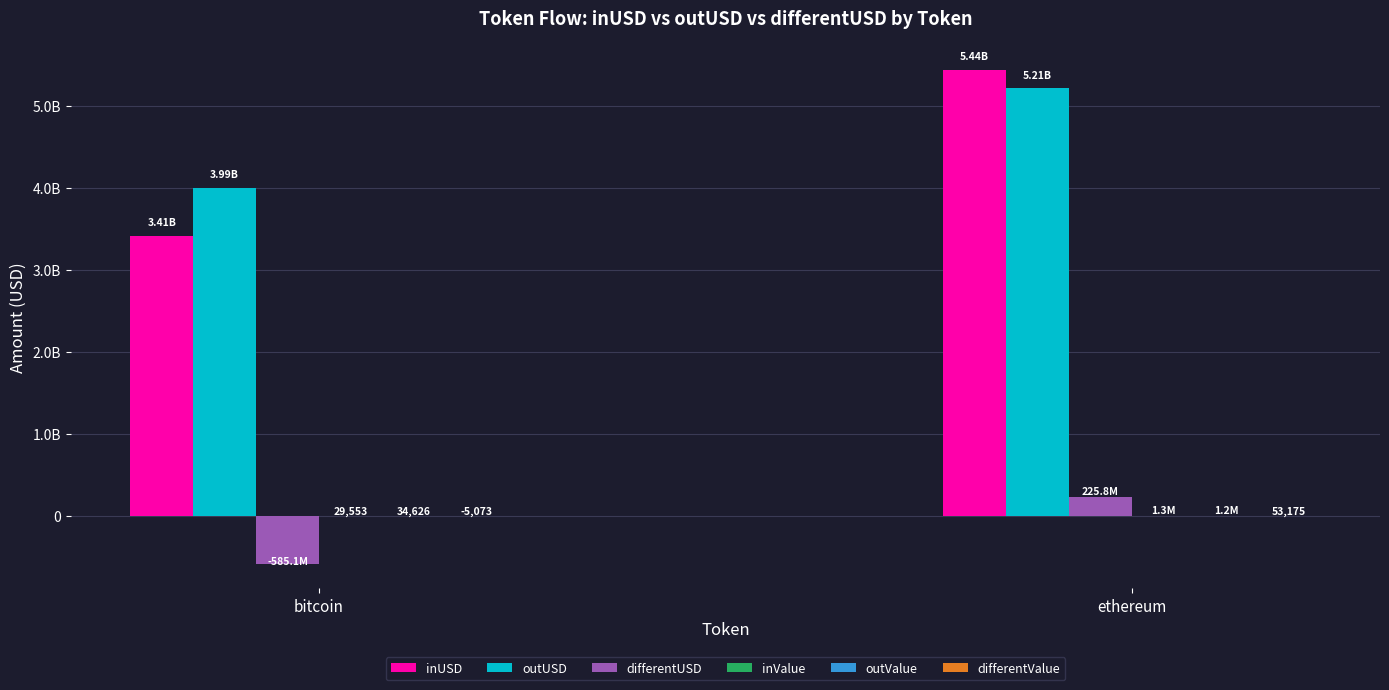

At bitcoin, list the series in order from smallest to largest.

differentUSD, differentValue, inValue, outValue, inUSD, outUSD